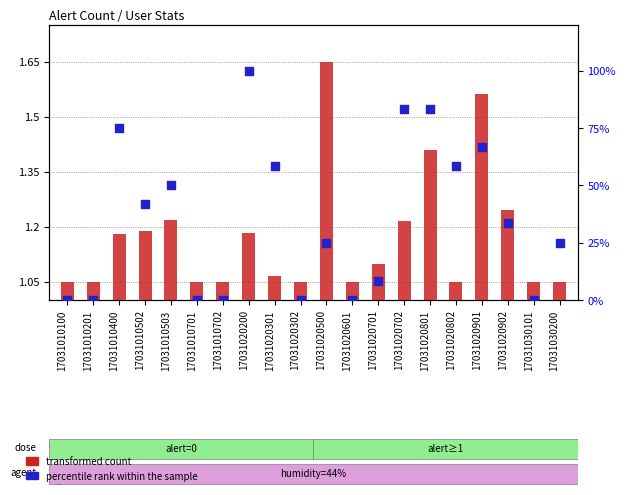

Which series has the largest Y range (max minus min)?

percentile rank within the sample